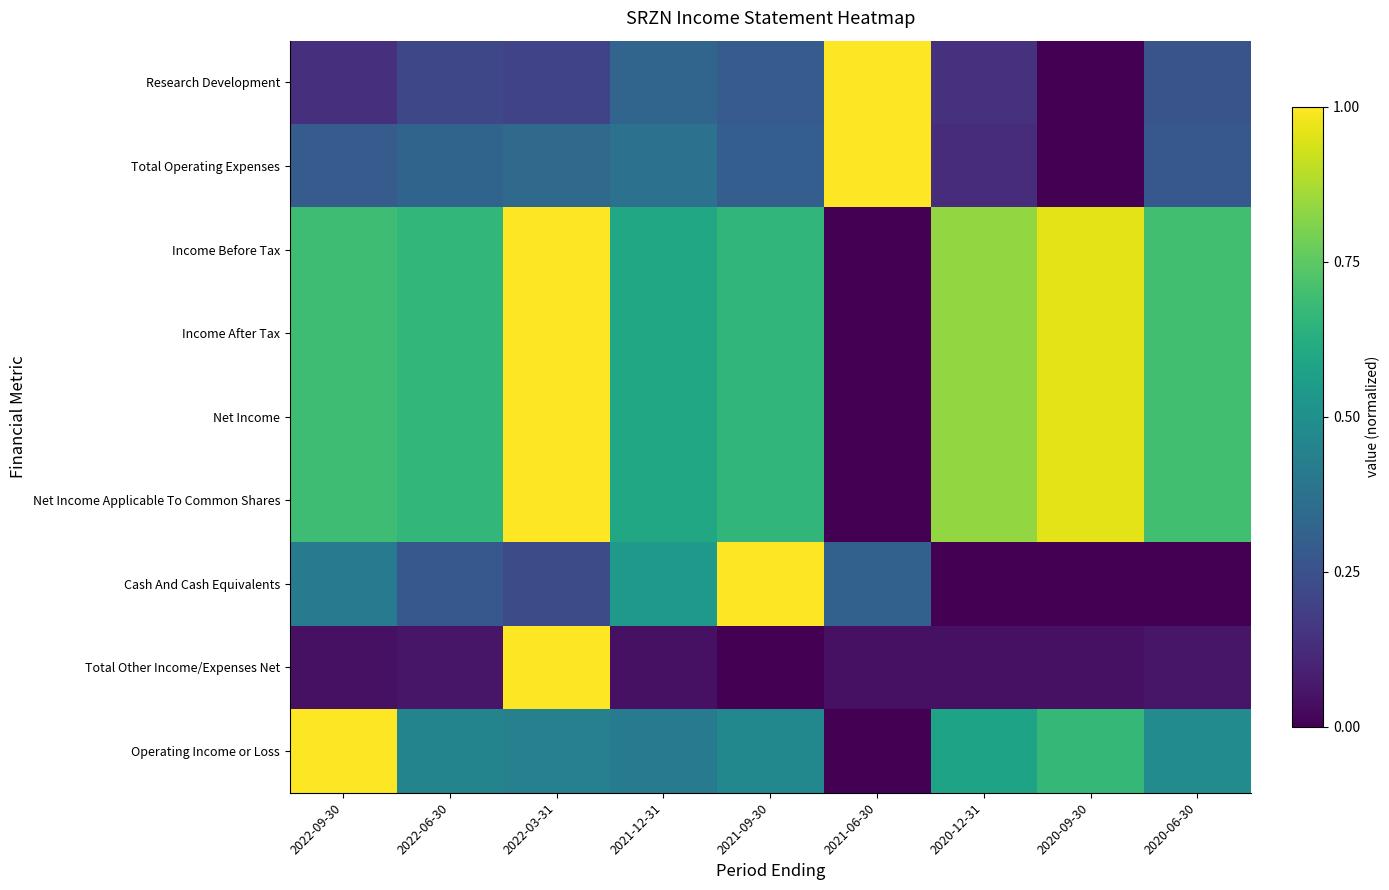

At 2022-03-31, list the series in order from smallest to largest.

Research Development, Cash And Cash Equivalents, Total Operating Expenses, Operating Income or Loss, Income Before Tax, Income After Tax, Net Income, Net Income Applicable To Common Shares, Total Other Income/Expenses Net